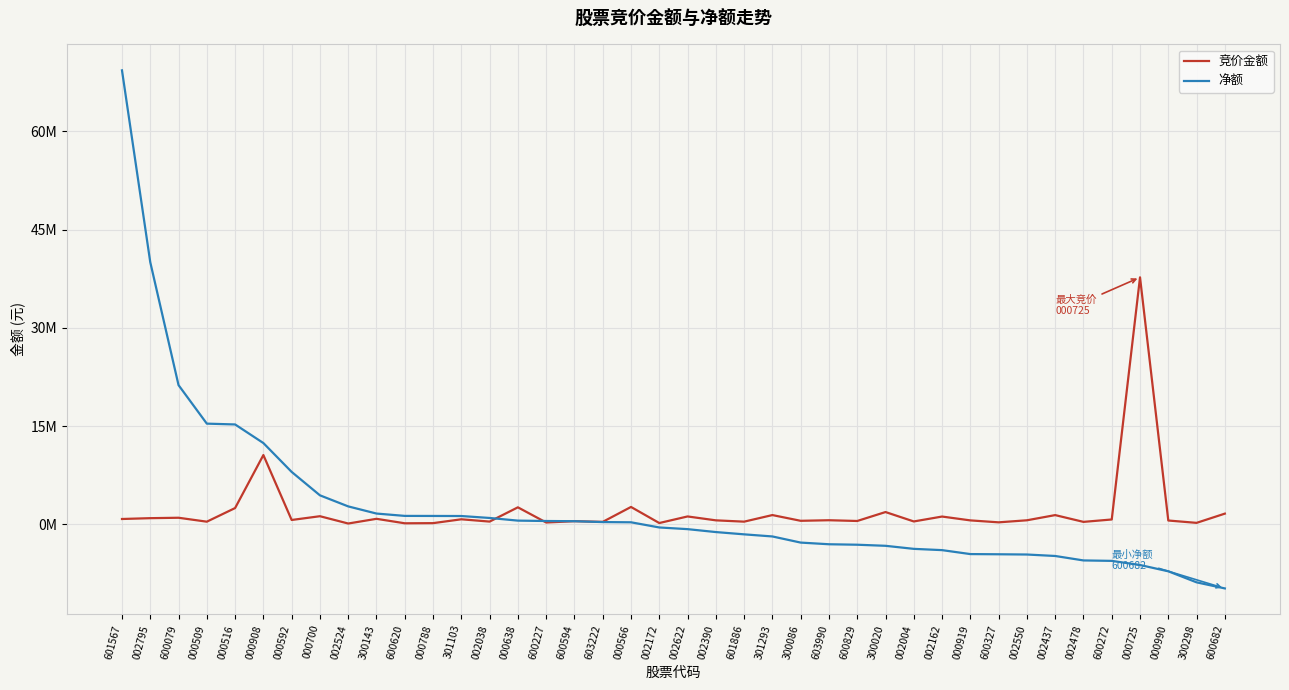

What are all the series names shown in the legend?

竞价金额, 净额